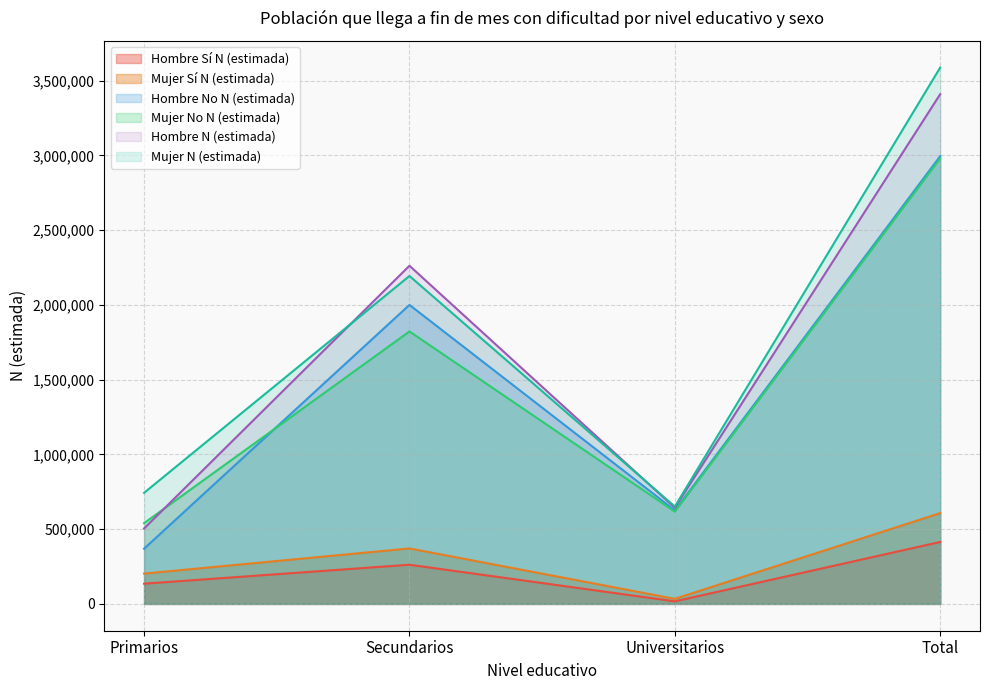

Between Primarios and Total, which series saw the biggest shift?

Hombre N (estimada)